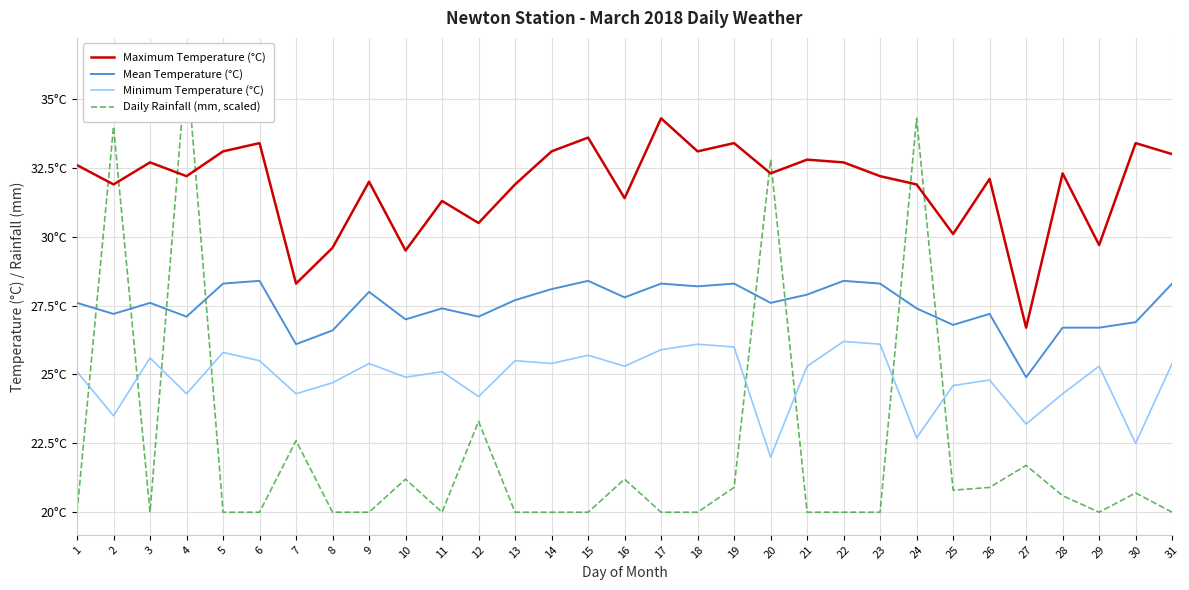

Rank the series at 24 from lowest to highest value.

Minimum Temperature (°C), Mean Temperature (°C), Maximum Temperature (°C), Daily Rainfall (mm, scaled)